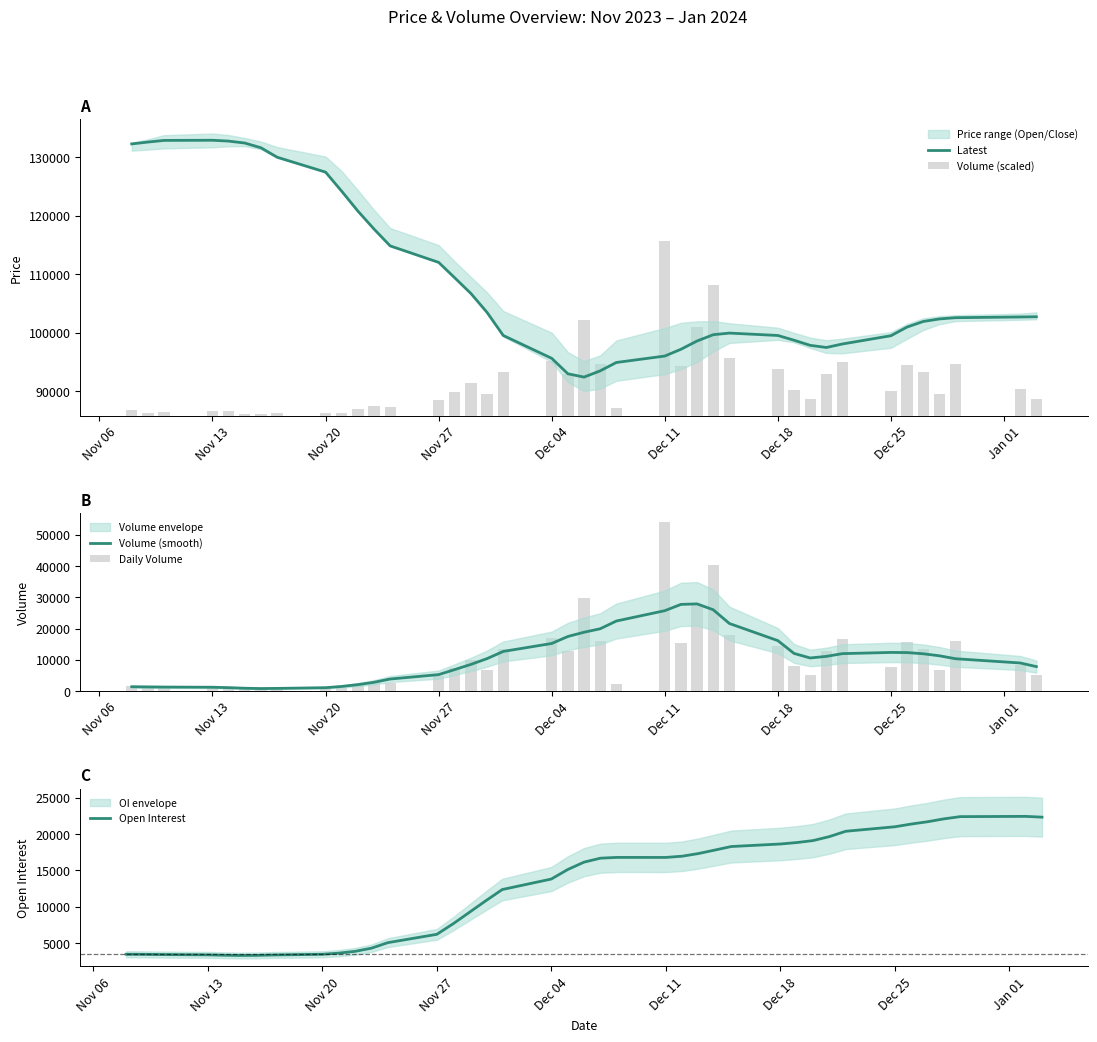

What is the value of the Daily Volume bar at the 31st from the left?

5141.0